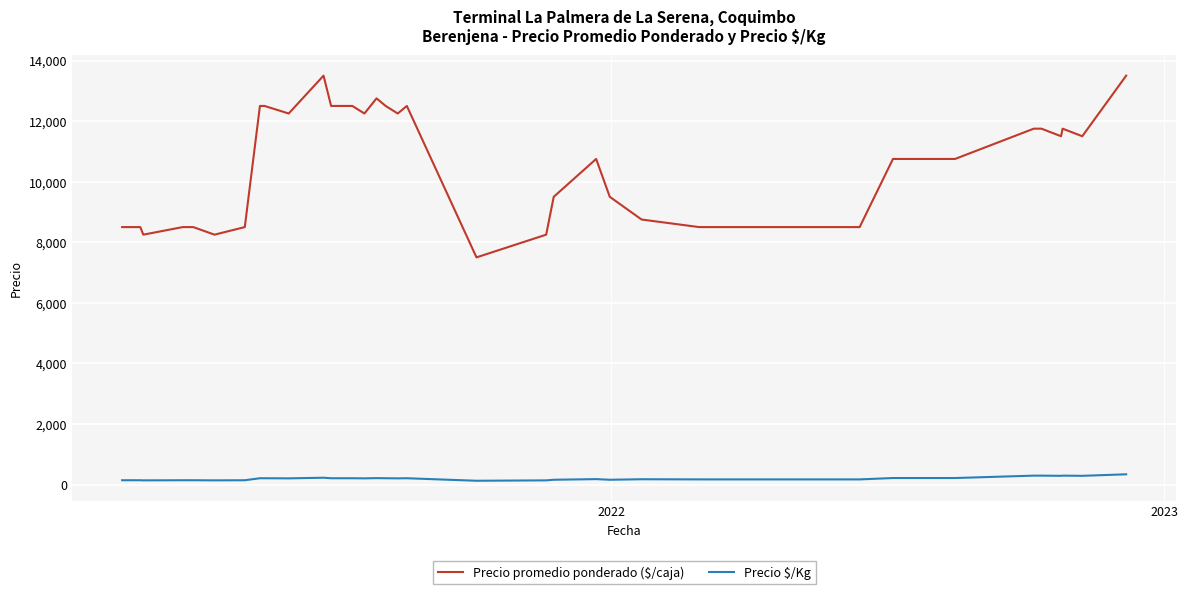

What is the difference between the second highest and second lowest values in the Precio $/Kg series?

156